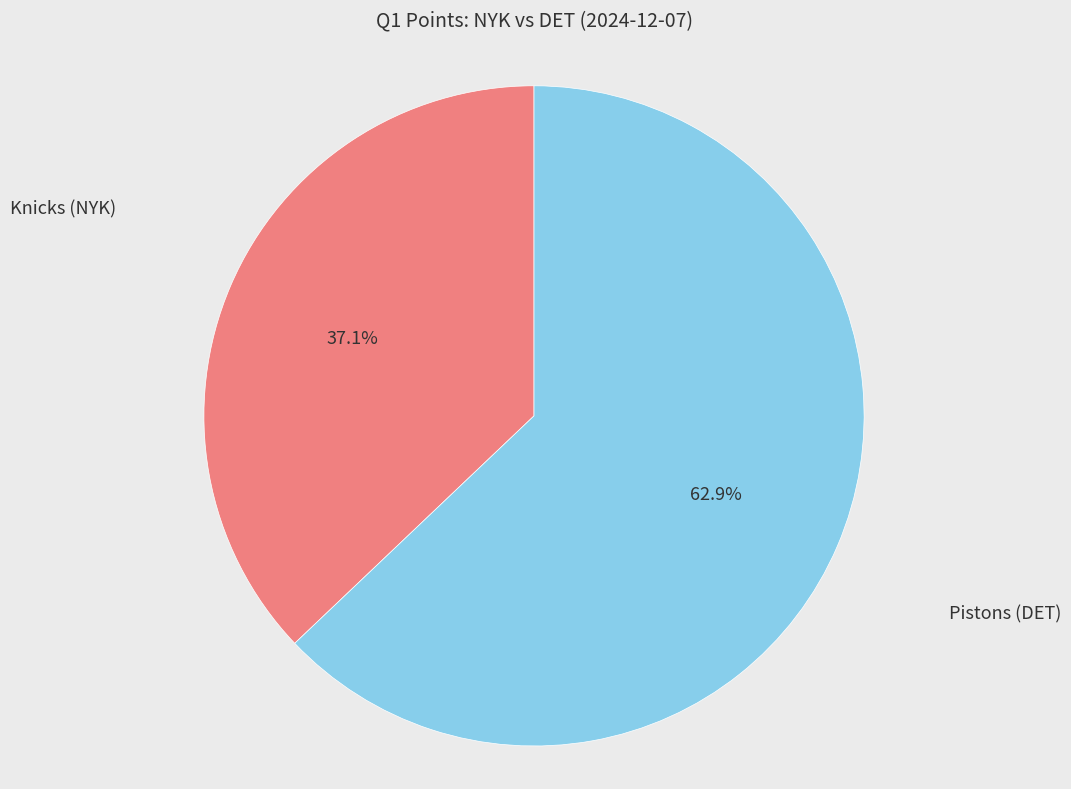

Is there a majority slice in this chart?

Yes